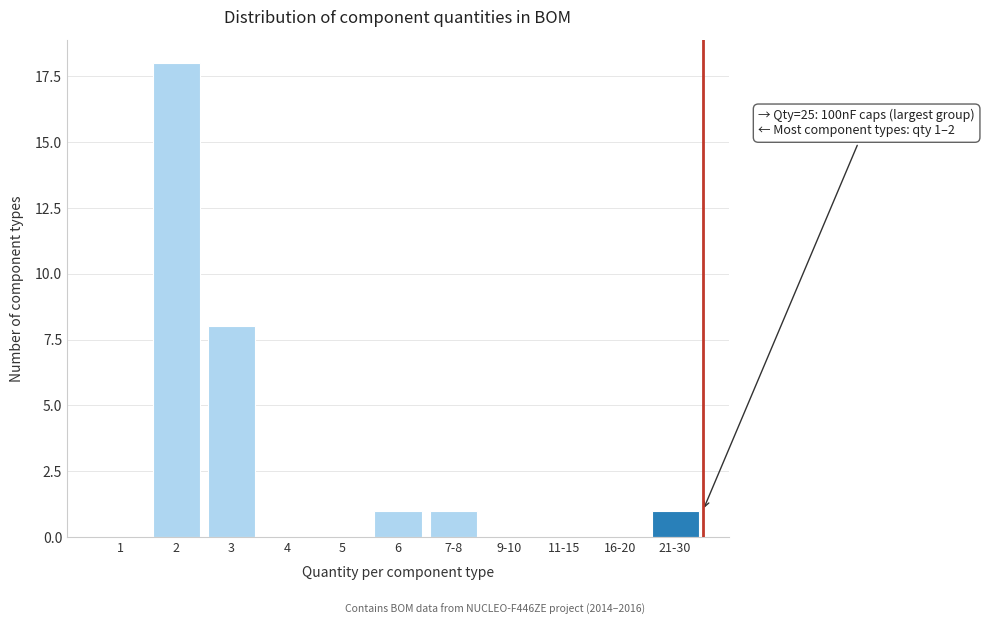

Reading left to right, what are all the values shown in this chart?

1=0	2=18	3=8	4=0	5=0	6=1	7-8=1	9-10=0	11-15=0	16-20=0	21-30=1